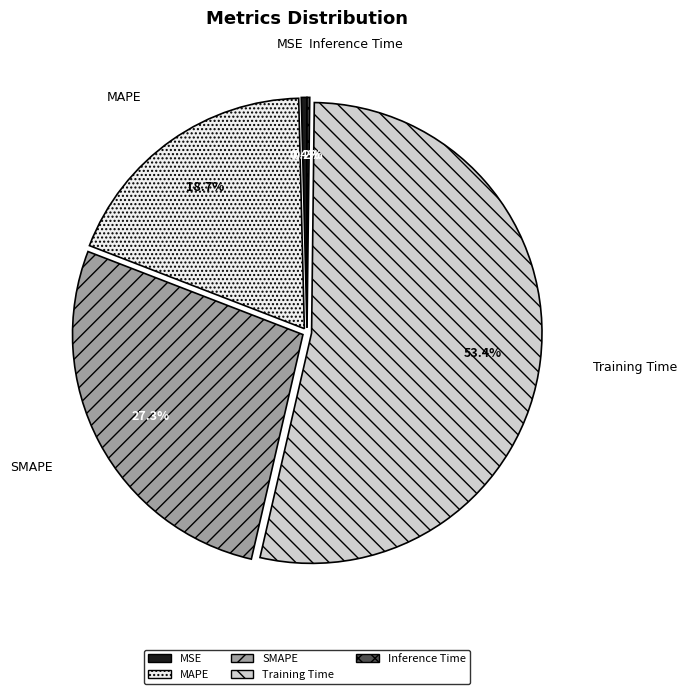

Between MSE and MAPE, which is larger?

MAPE